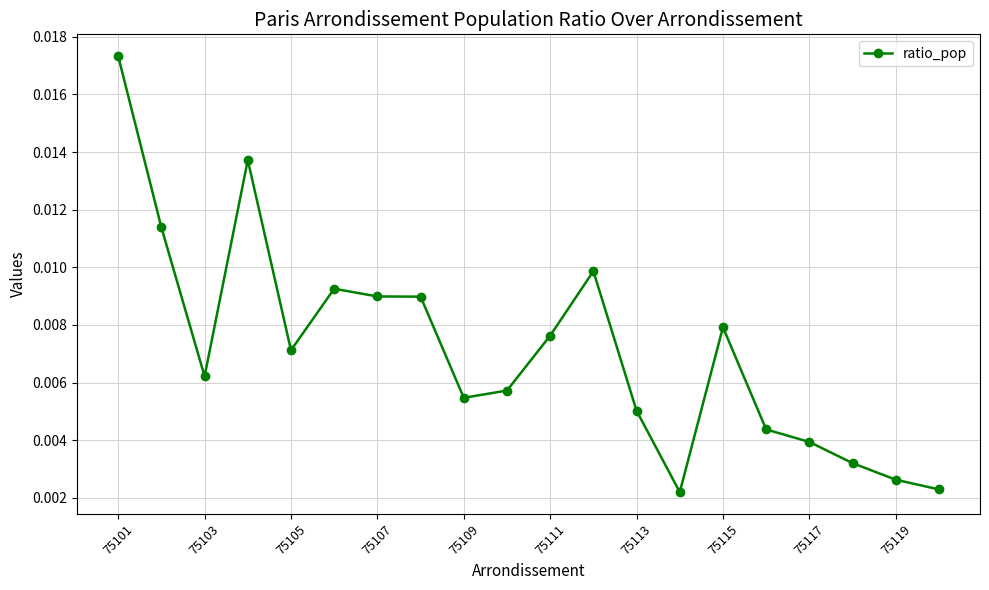

Count the values in the range 0 to 1.

20